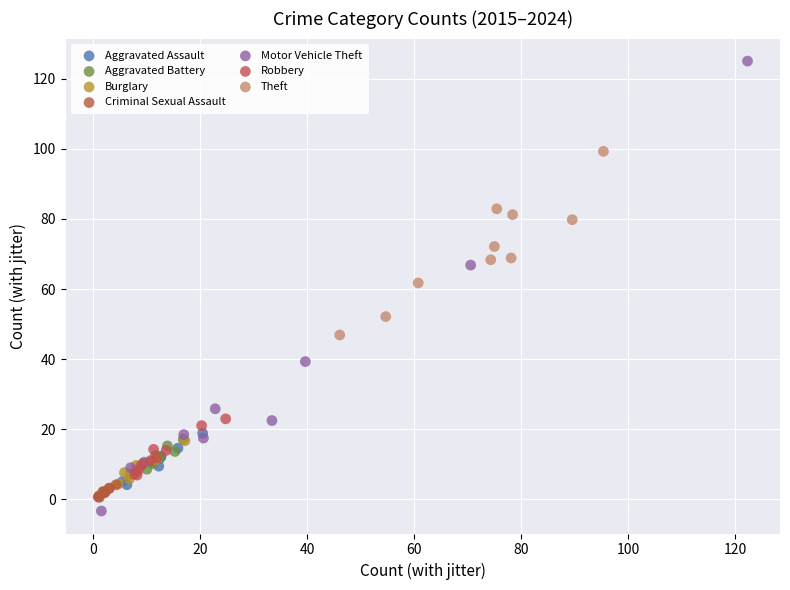

Which series reaches the maximum Y coordinate?

Motor Vehicle Theft